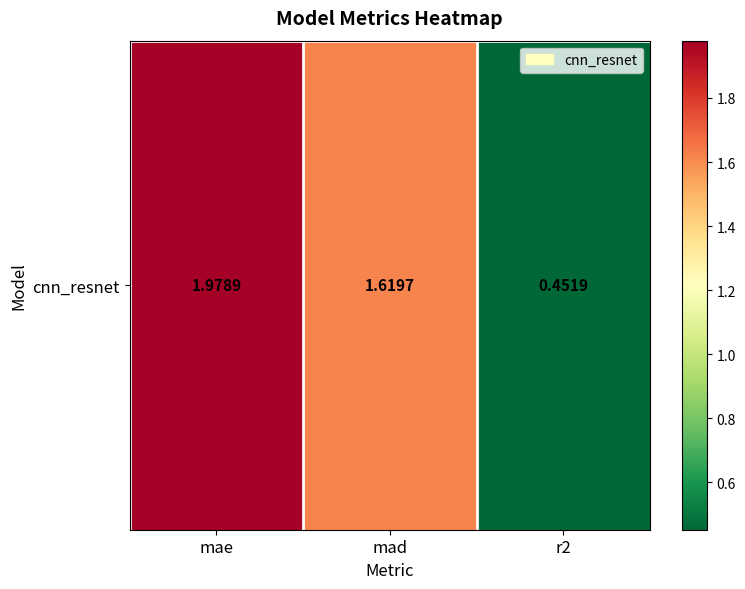

Between mae and r2, which is larger?

mae